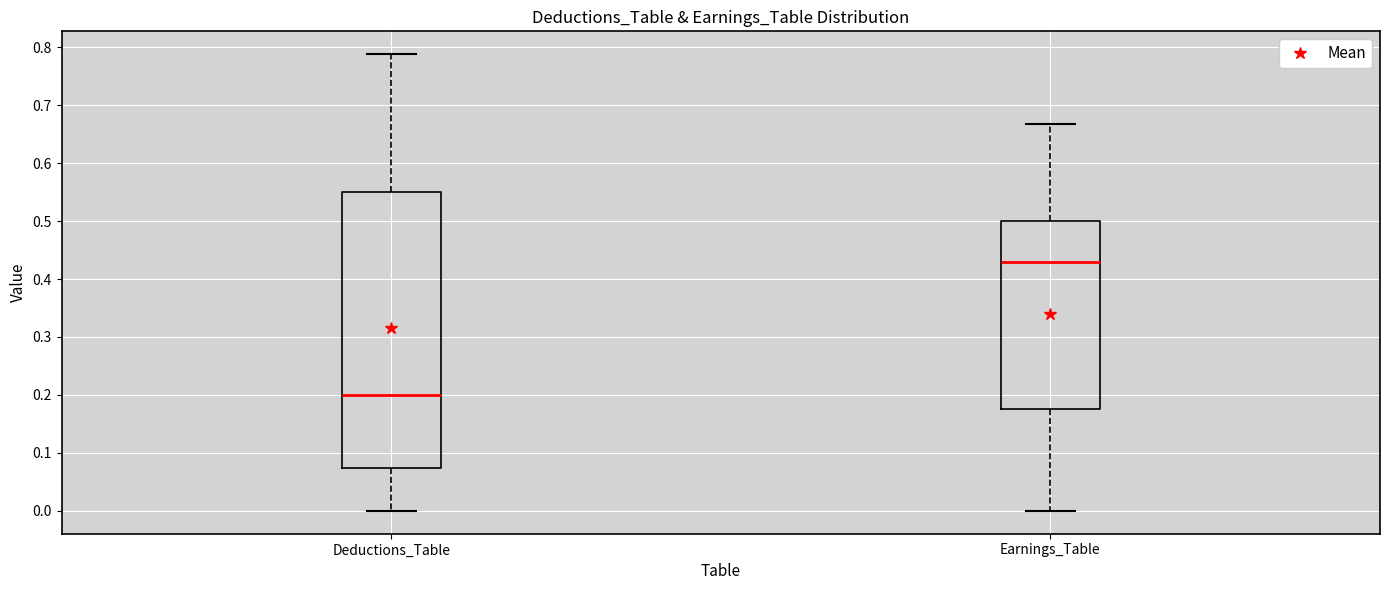

Where does the upper whisker of the box for Earnings_Table end on the y-axis? The values are not printed on the chart, so give them approximately, as read against the axis.

0.67